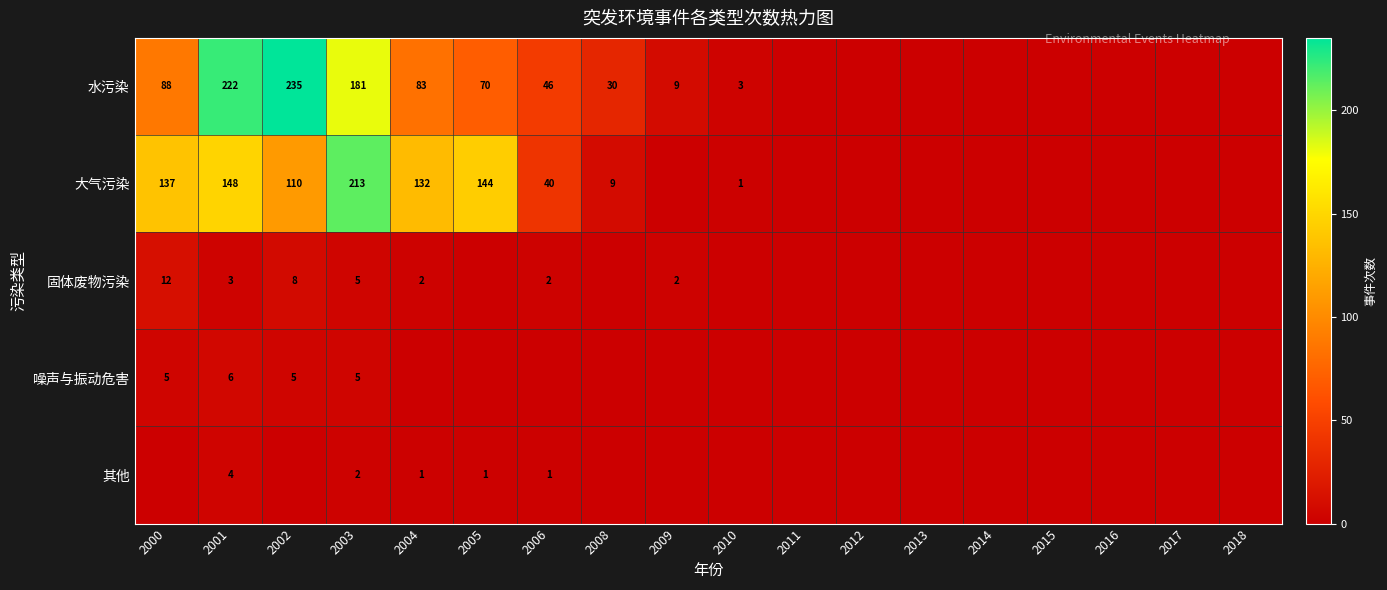

The 其他 series shows 2 at 2003. True or false?

True